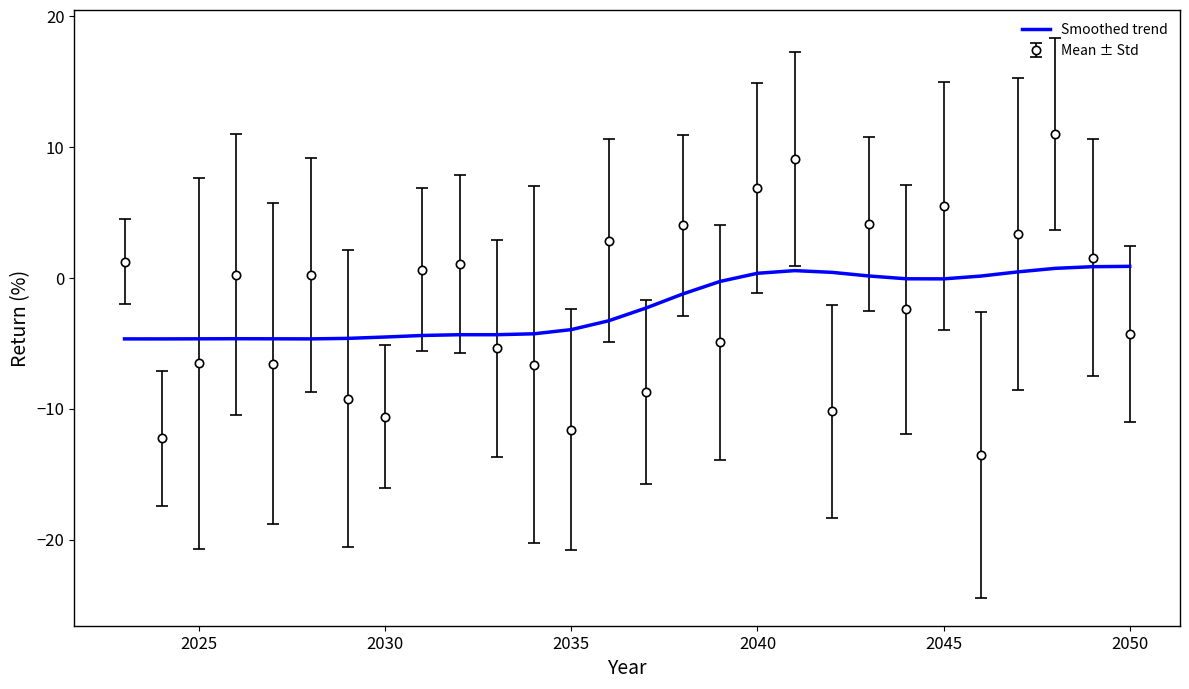

List the series in order of their peak value, lowest first.

Smoothed trend, Mean ± Std